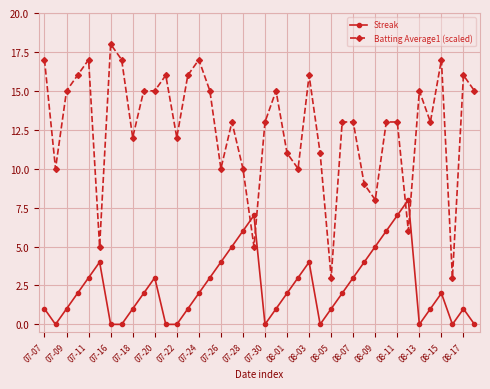

After their last crossing, which series has the higher values: Batting Average1 (scaled) or Streak?

Batting Average1 (scaled)